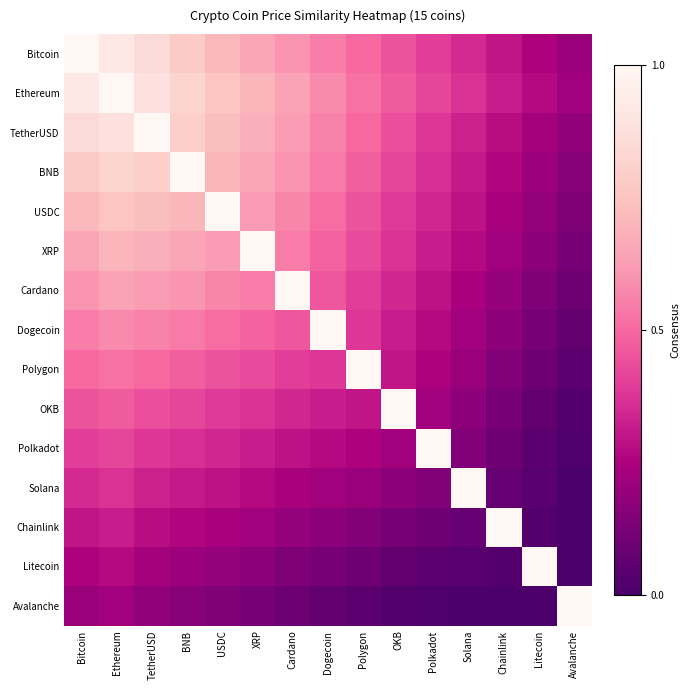

What is the greatest value displayed?

1.0